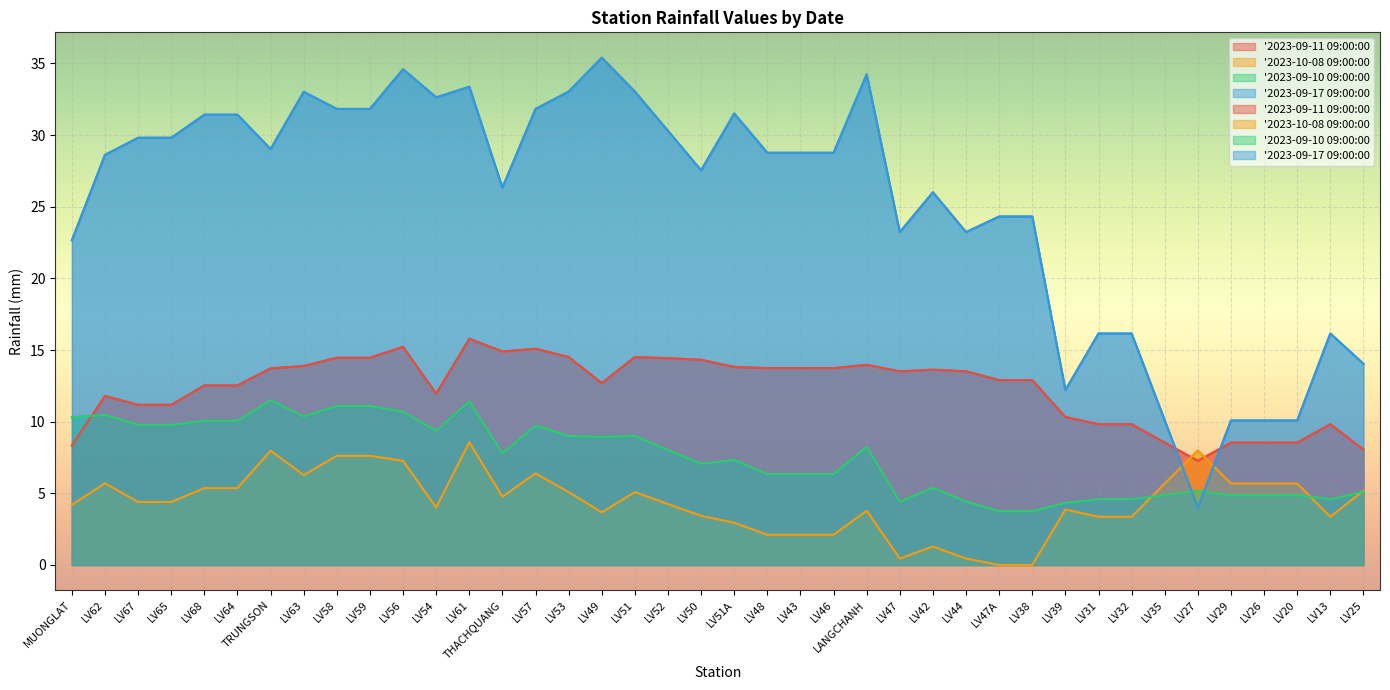

At LV59, list the series in order from largest to smallest.

'2023-09-17 09:00:00, '2023-09-11 09:00:00, '2023-09-10 09:00:00, '2023-10-08 09:00:00